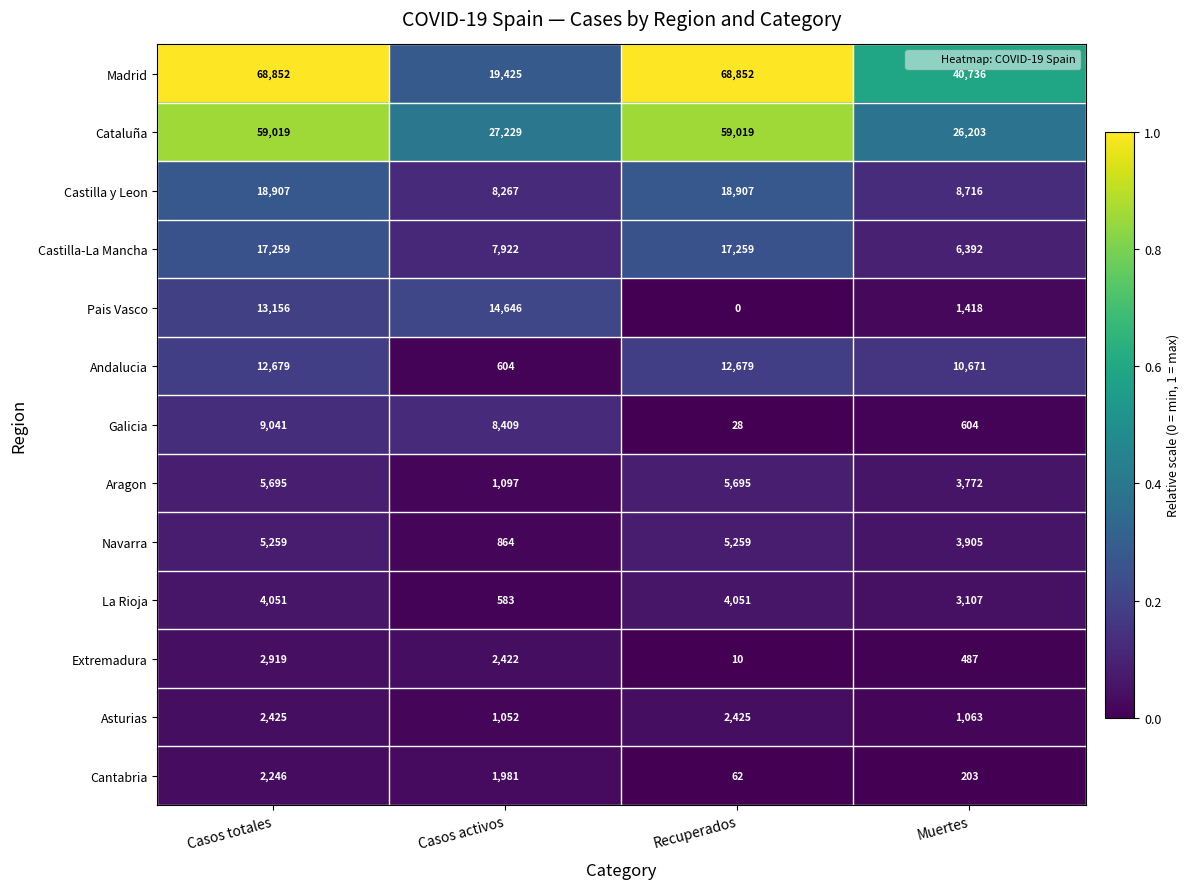

The Cataluña series shows 40698 at Casos totales. True or false?

False